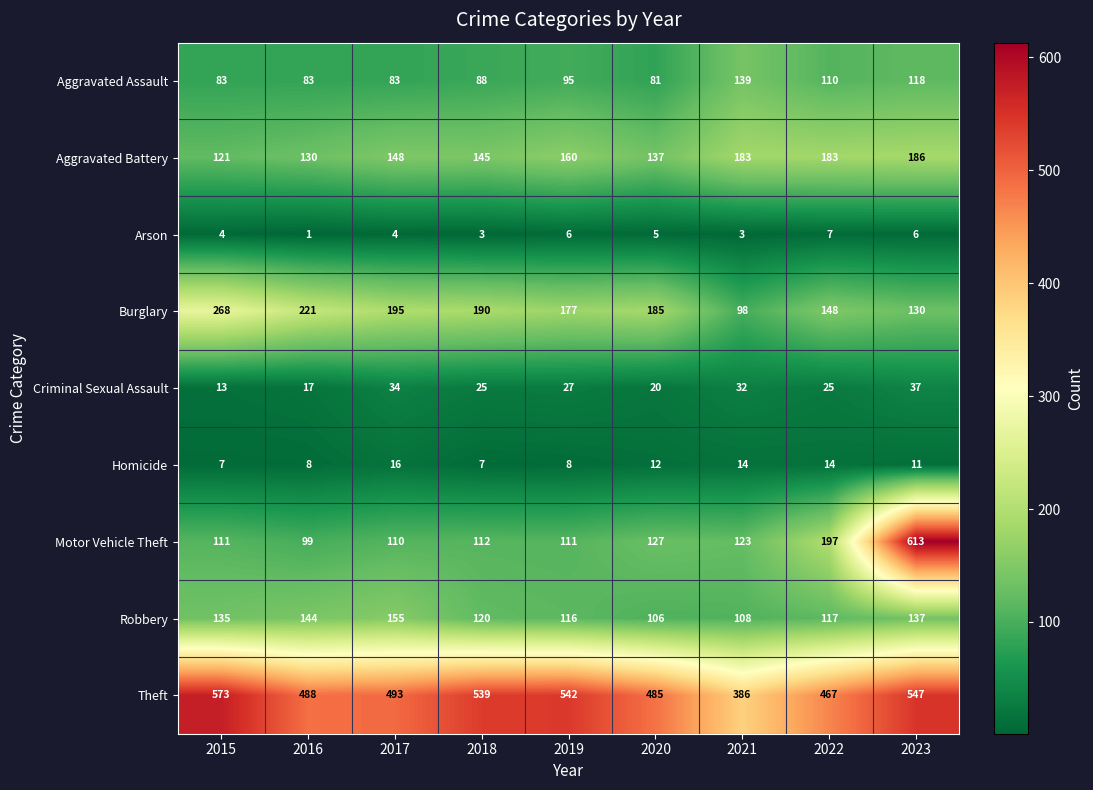

Rank the series at 2017 from highest to lowest value.

Theft, Burglary, Robbery, Aggravated Battery, Motor Vehicle Theft, Aggravated Assault, Criminal Sexual Assault, Homicide, Arson